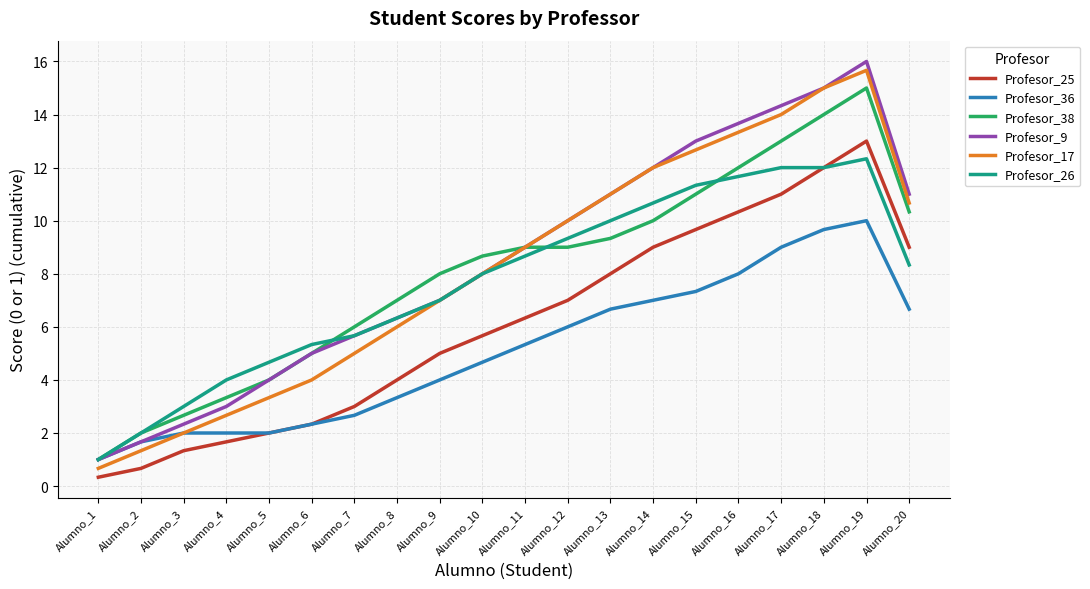

Which series has the largest total across all categories?

Profesor_9